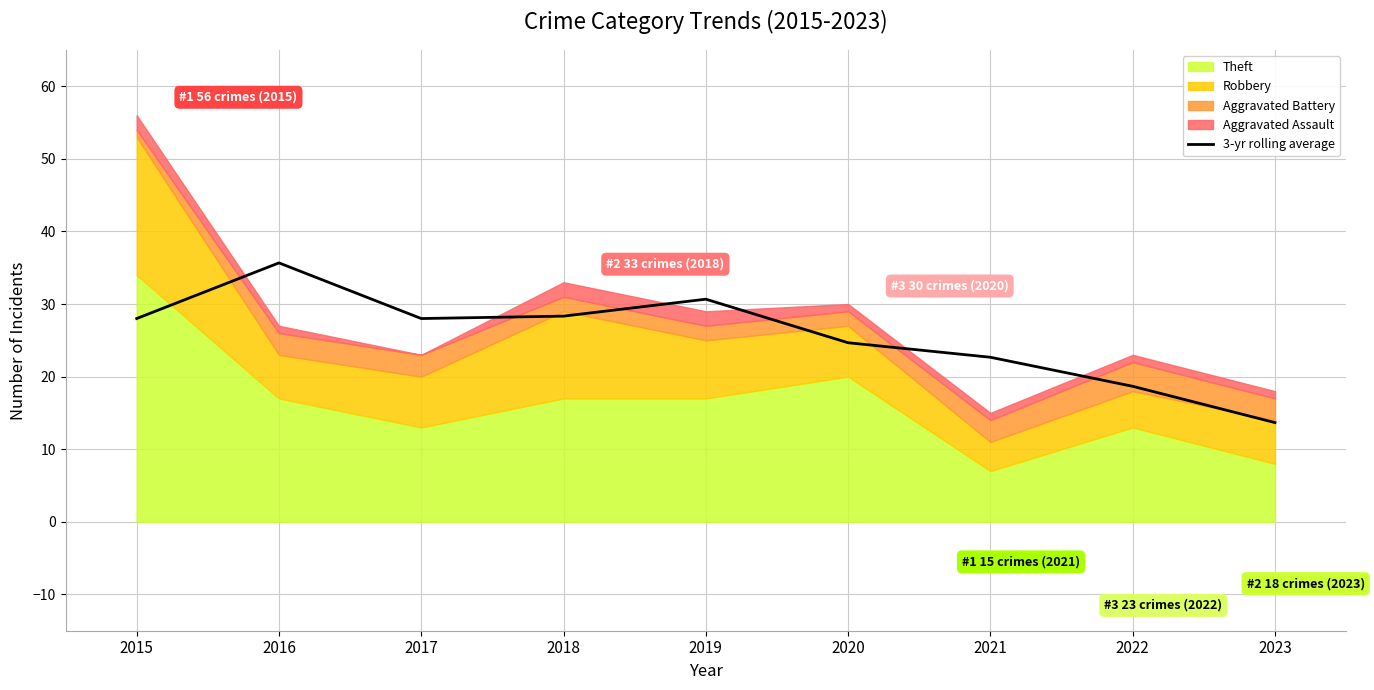

At which label is the value closest to 24?

2020